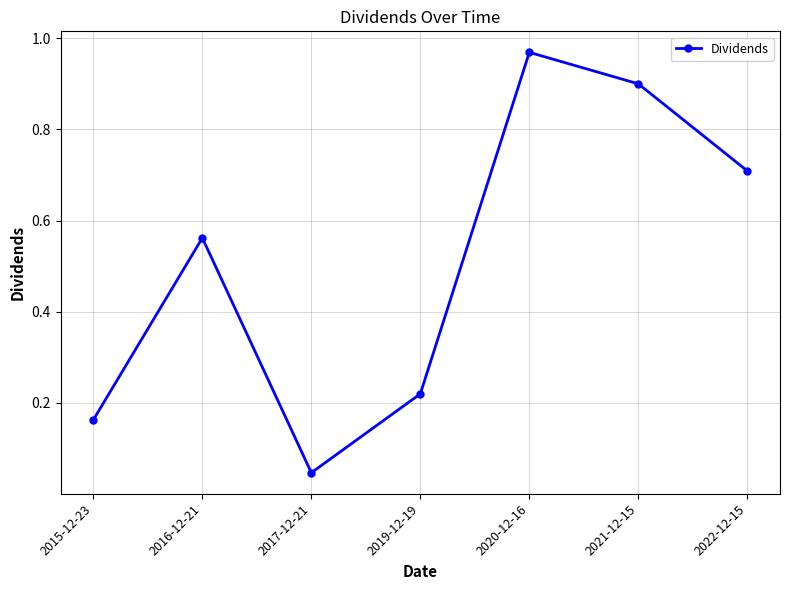

At which category does the data reach its first local peak?

2016-12-21